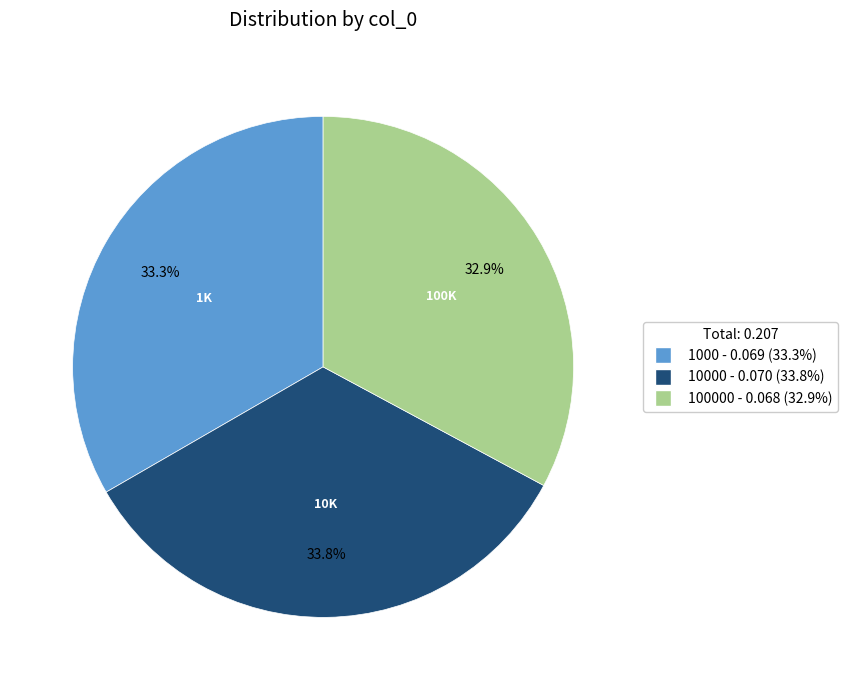

Does 100000 - 0.068 (32.9%) represent more than half of the total?

No